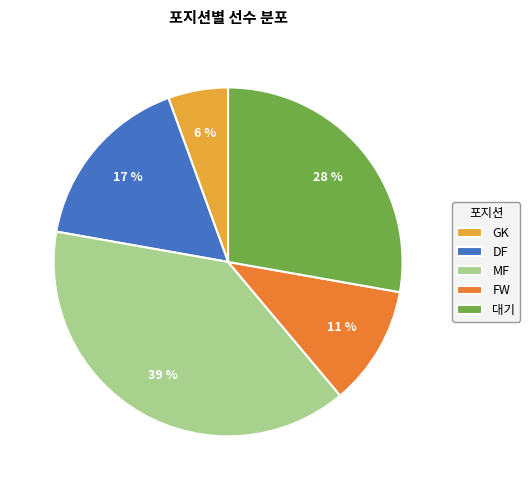

What is the largest slice in the pie chart?

MF